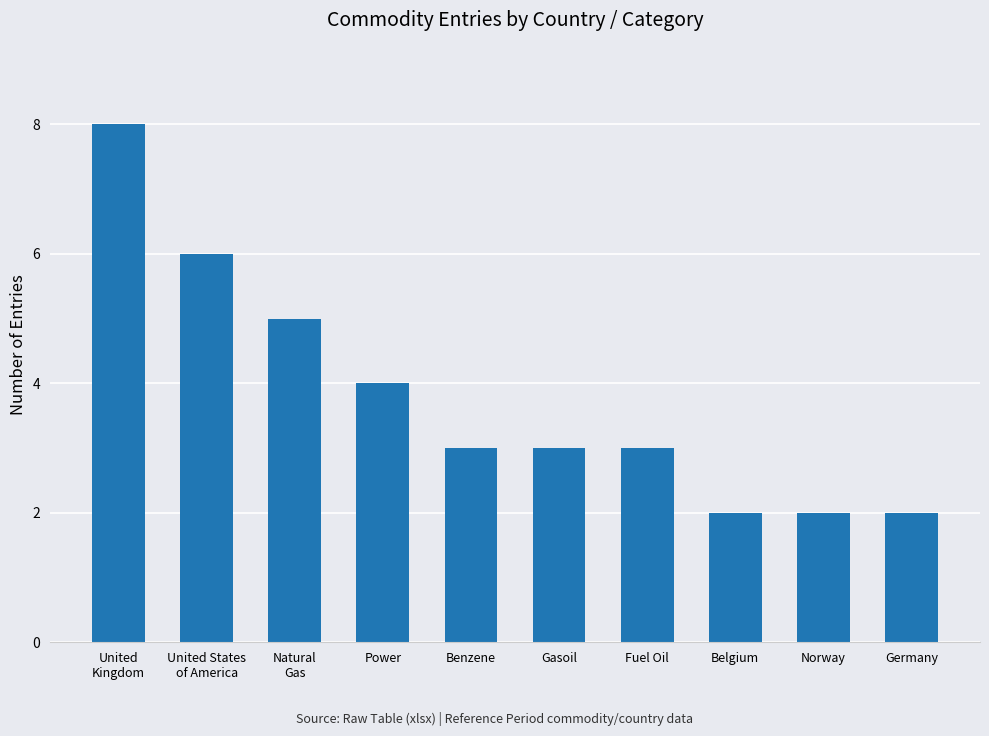

Count the number of categories in the chart.

10